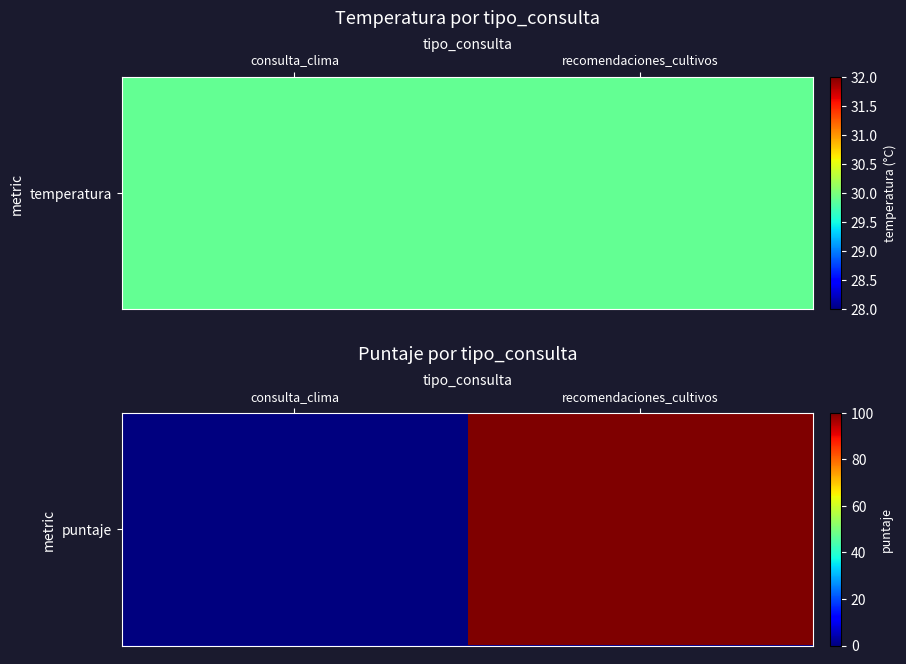

Count the values in the range 0 to 100.

2